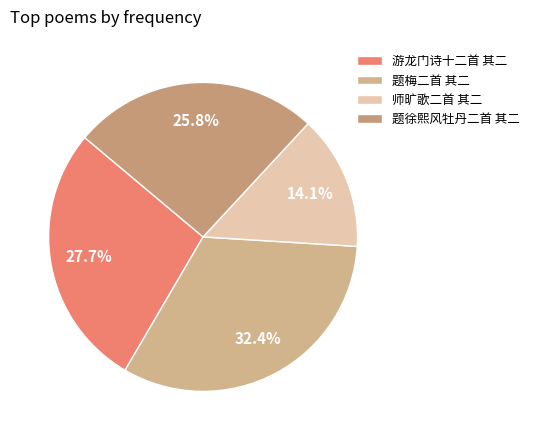

Is there any slice that represents more than half of the pie?

No